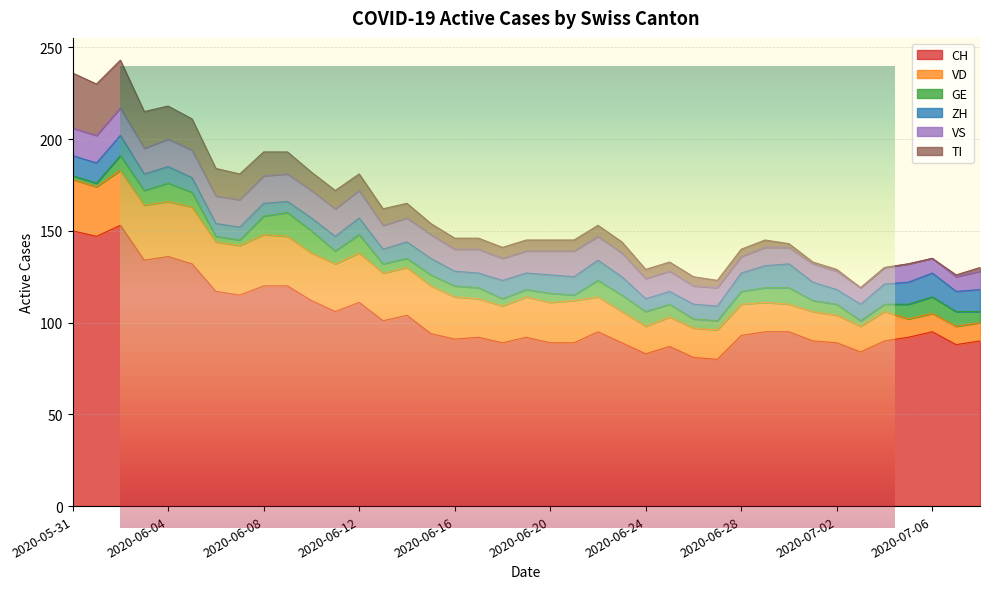

Which category has the highest value across all series?

2020-06-02